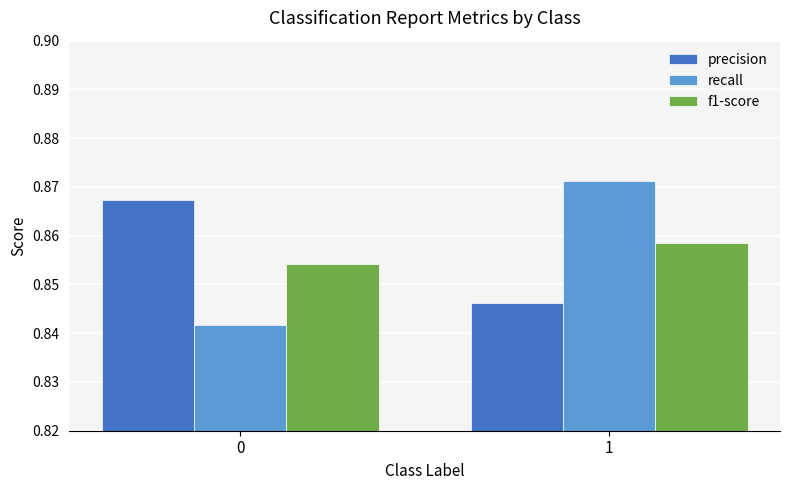

At which category is the sum across all series the highest?

1